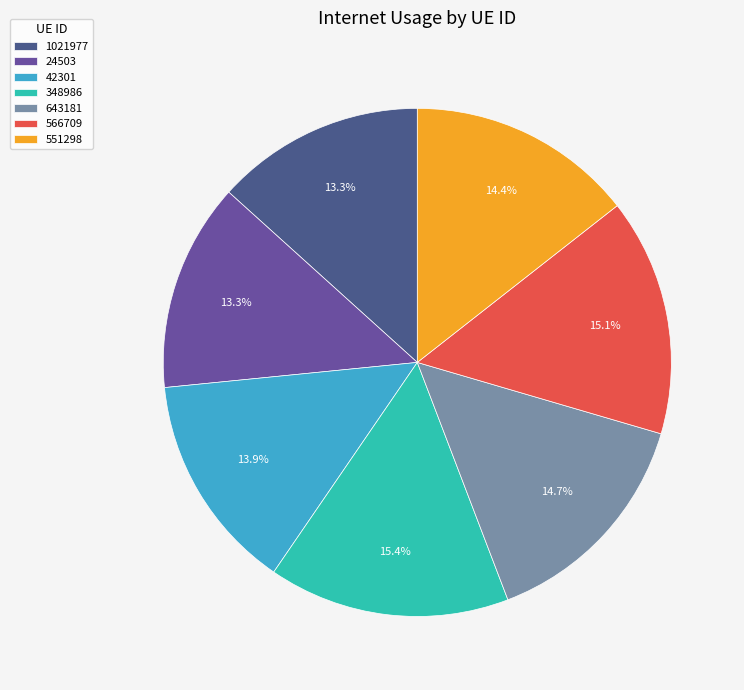

Is there any slice that represents more than half of the pie?

No